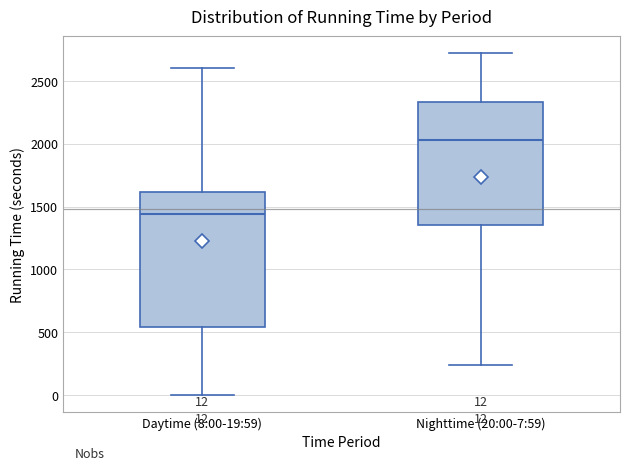

Comparing the boxes themselves (not the whiskers), which one is the tallest?

Daytime (8:00-19:59)